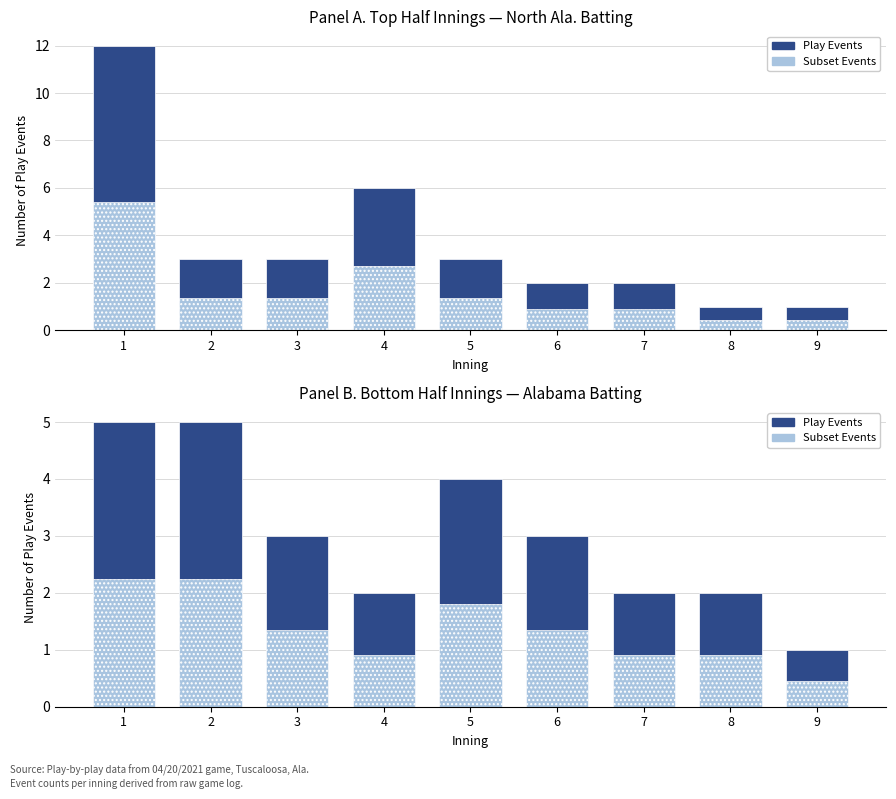

How many groups of bars are there?

9